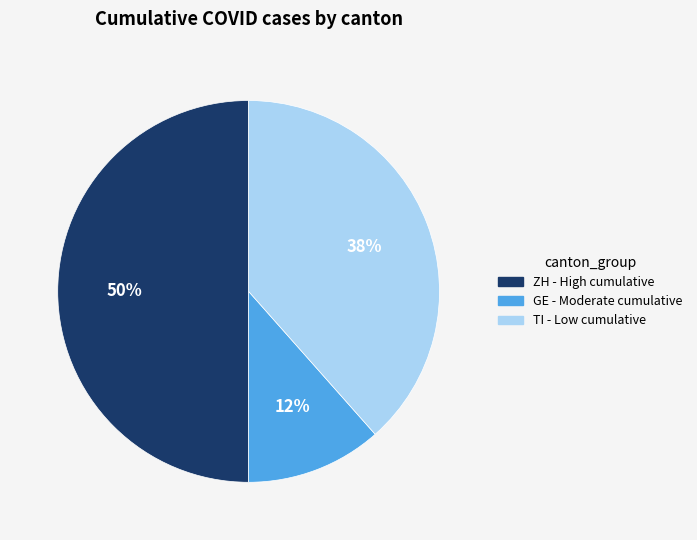

Combined, do GE and ZH account for over 50%?

Yes